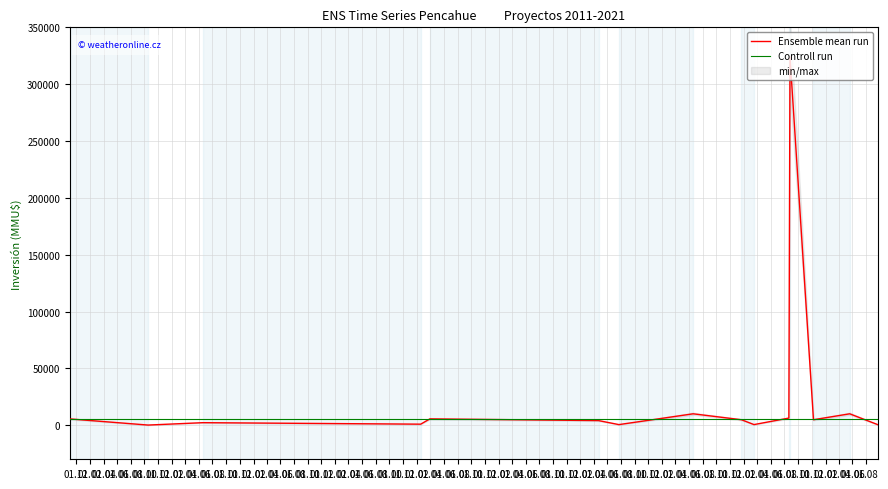

At 01.08, list the series in order from smallest to largest.

Controll run, Ensemble mean run